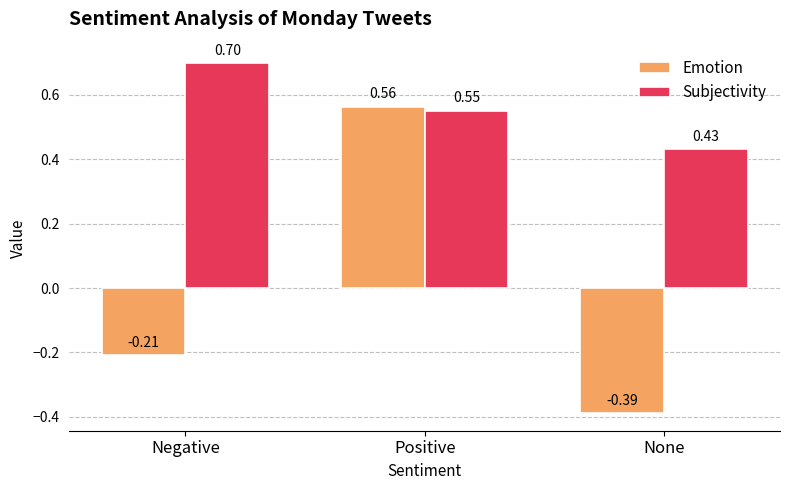

What is the difference between the maximum and second lowest values in the Subjectivity series?

0.1